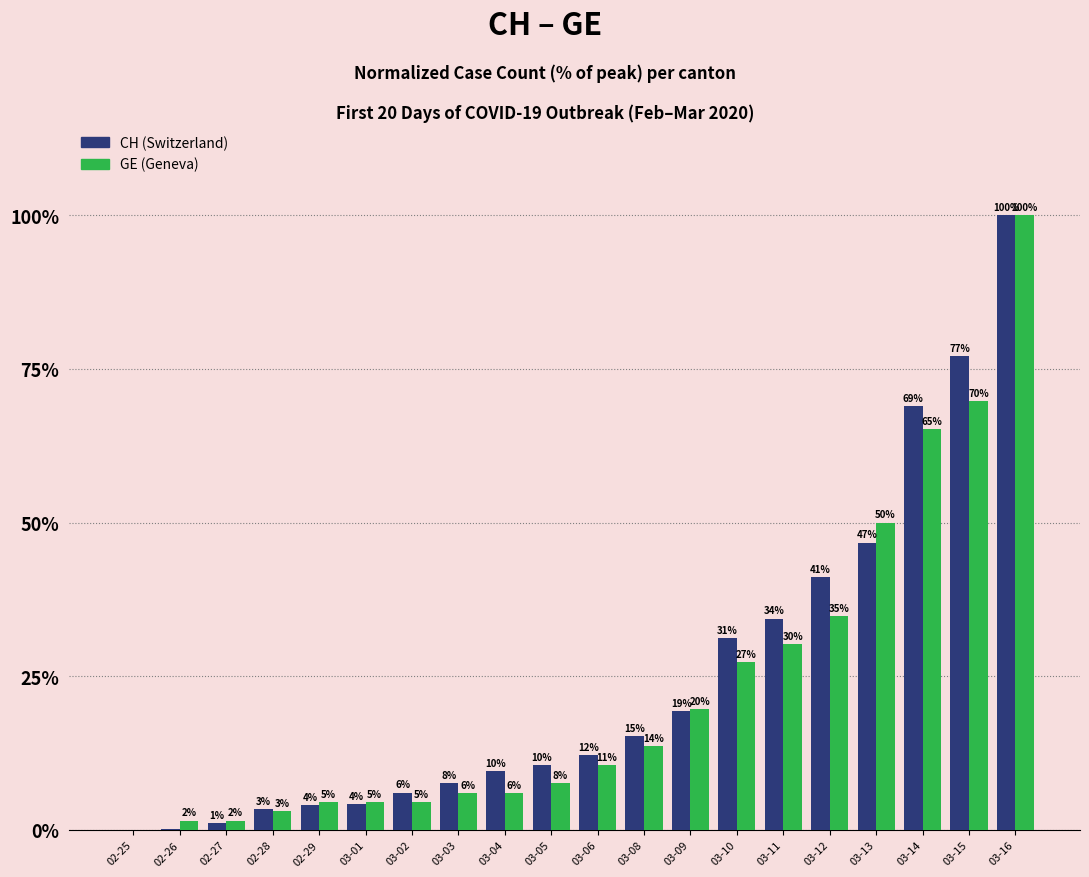

What is the spread (max minus min) of values at 03-10?

4.0